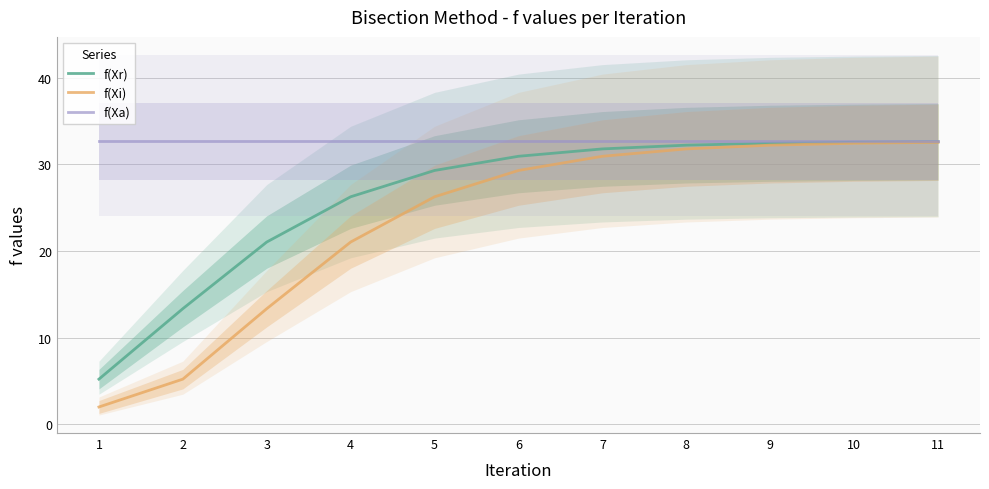

Reading left to right, extract all data points from this chart.

f(Xr): 5.2	13.4	21.0	26.3	29.3	30.9	31.8	32.2	32.5	32.6	32.6
f(Xi): 2.0	5.2	13.4	21.0	26.3	29.3	30.9	31.8	32.2	32.5	32.6
f(Xa): 32.7	32.7	32.7	32.7	32.7	32.7	32.7	32.7	32.7	32.7	32.7